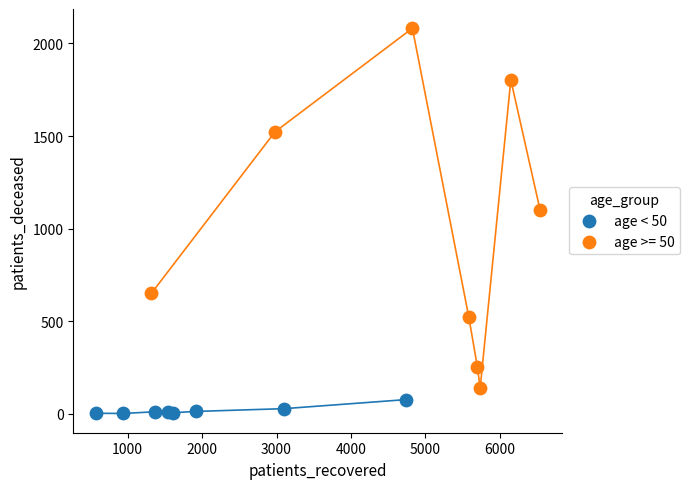

Which series contains the lowest Y value?

age < 50